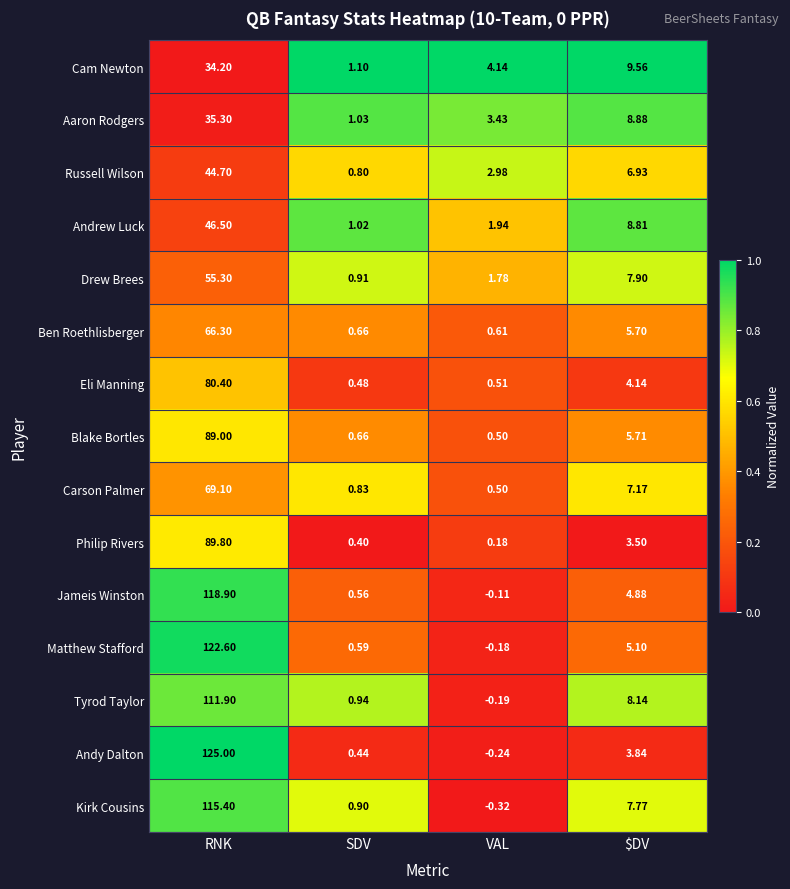

Between RNK and SDV, which series saw the biggest shift?

Andy Dalton